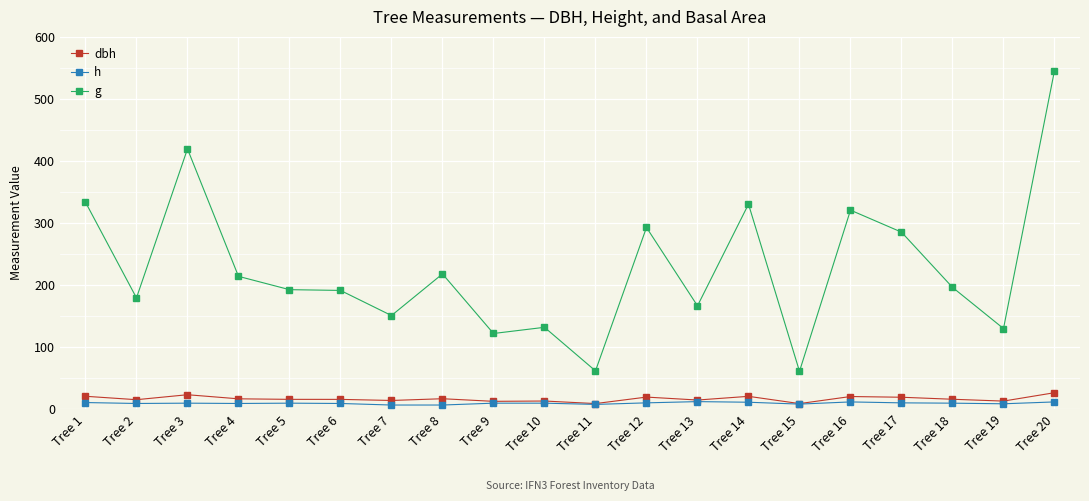

How many series are shown in this chart?

3